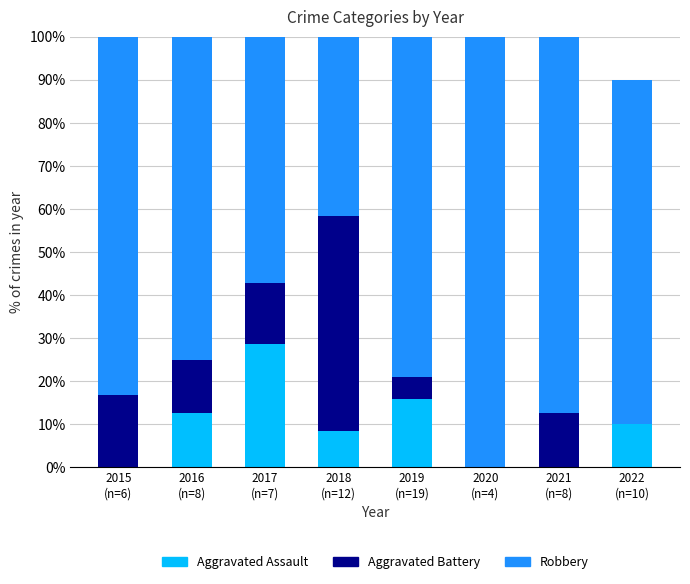

What is the maximum value for Aggravated Assault?

28.6